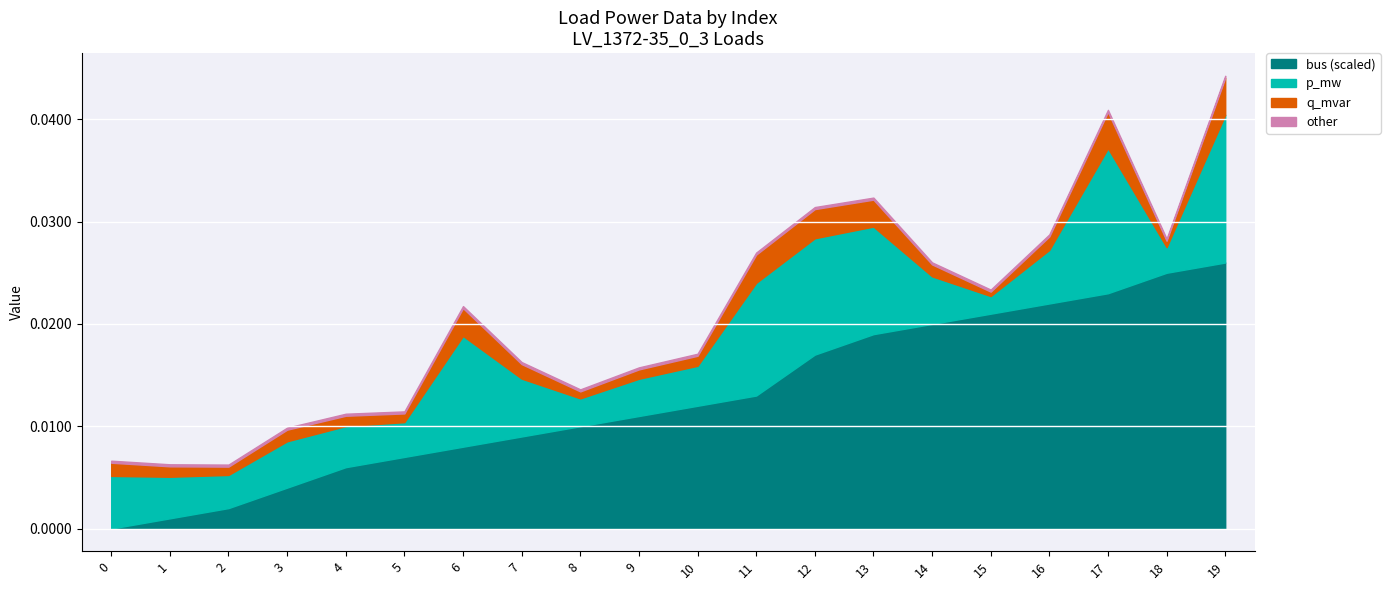

Is it true that bus (scaled) equals 0.0 at 0?

True